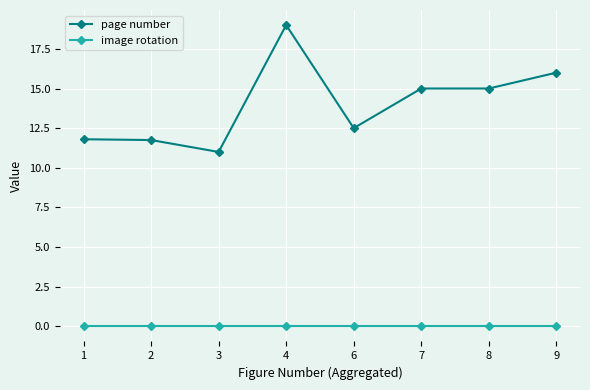

At 7, list the series in order from largest to smallest.

page number, image rotation